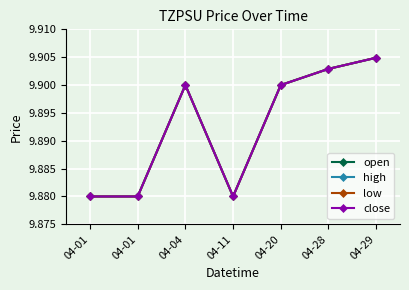

Rank the series at 04-01 from highest to lowest value.

open, high, low, close